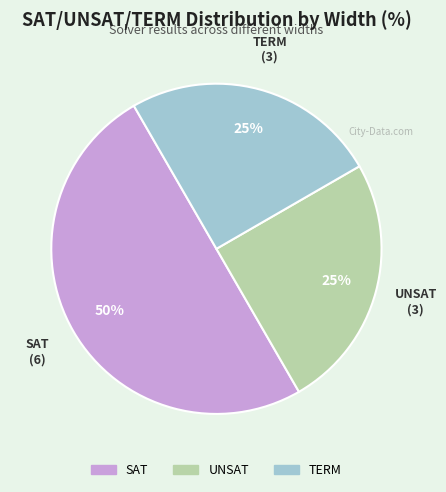

To the nearest percent, what portion does UNSAT represent?

25%